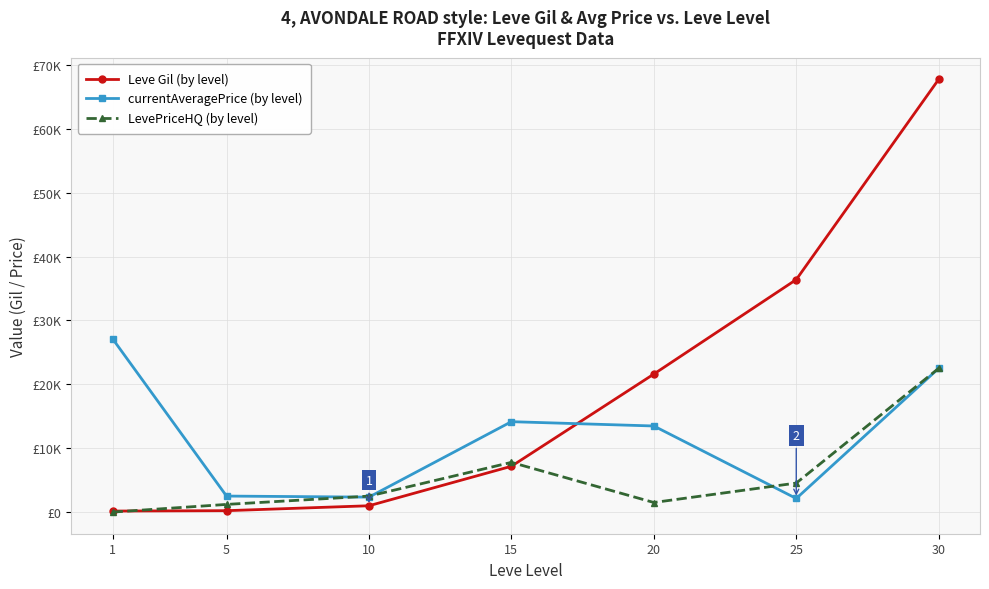

Is this an area chart (filled region under the line)?

No